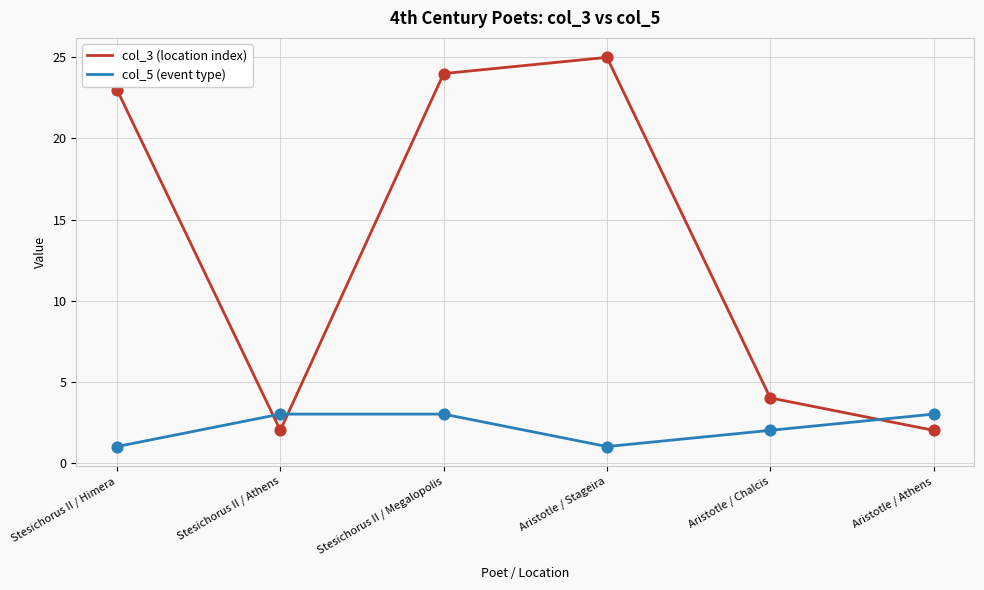

What are all the series names shown in the legend?

col_3 (location index), col_5 (event type)